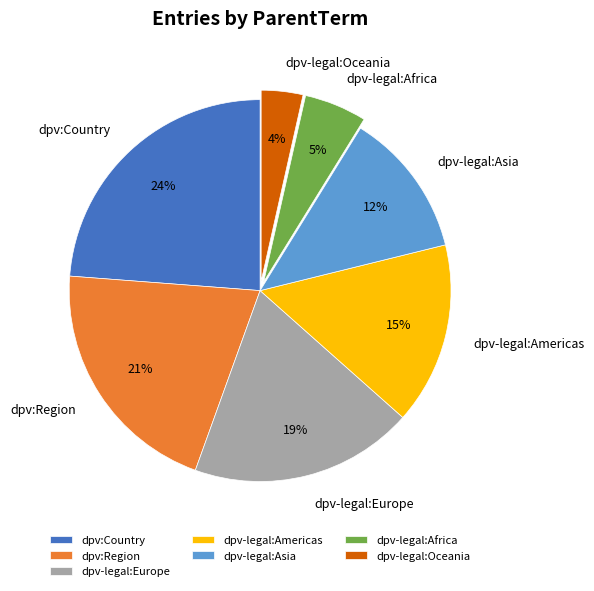

Is dpv-legal:Africa the majority of the pie?

No